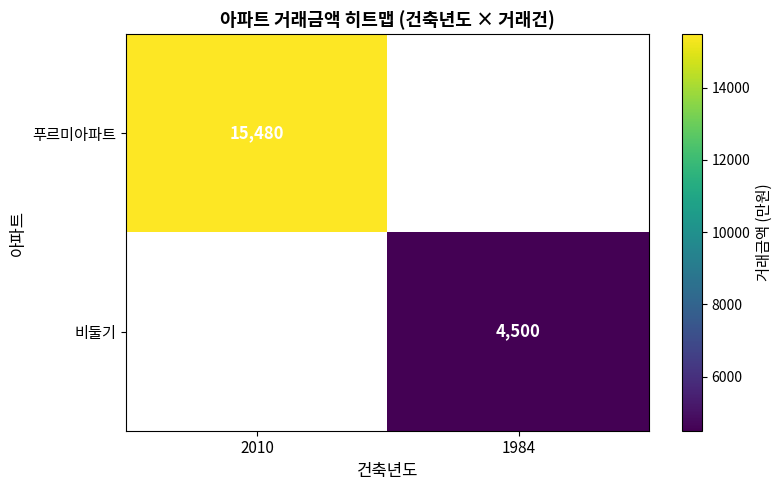

The value of 푸르미아파트 at 2010 is 24871. True or false?

False